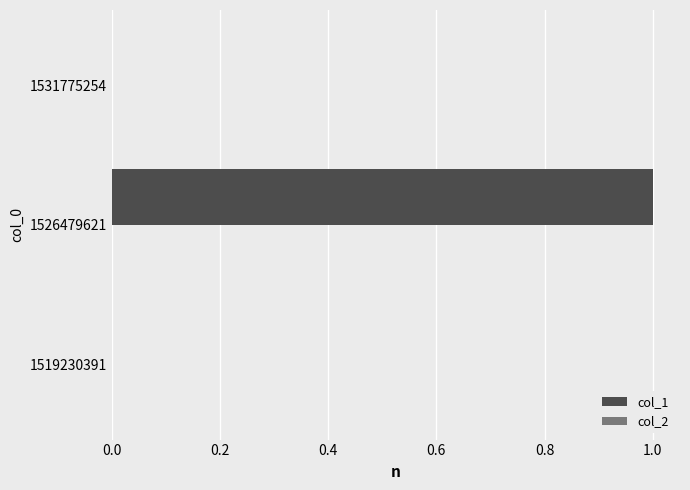

Which label corresponds to the largest value in the chart?

1526479621